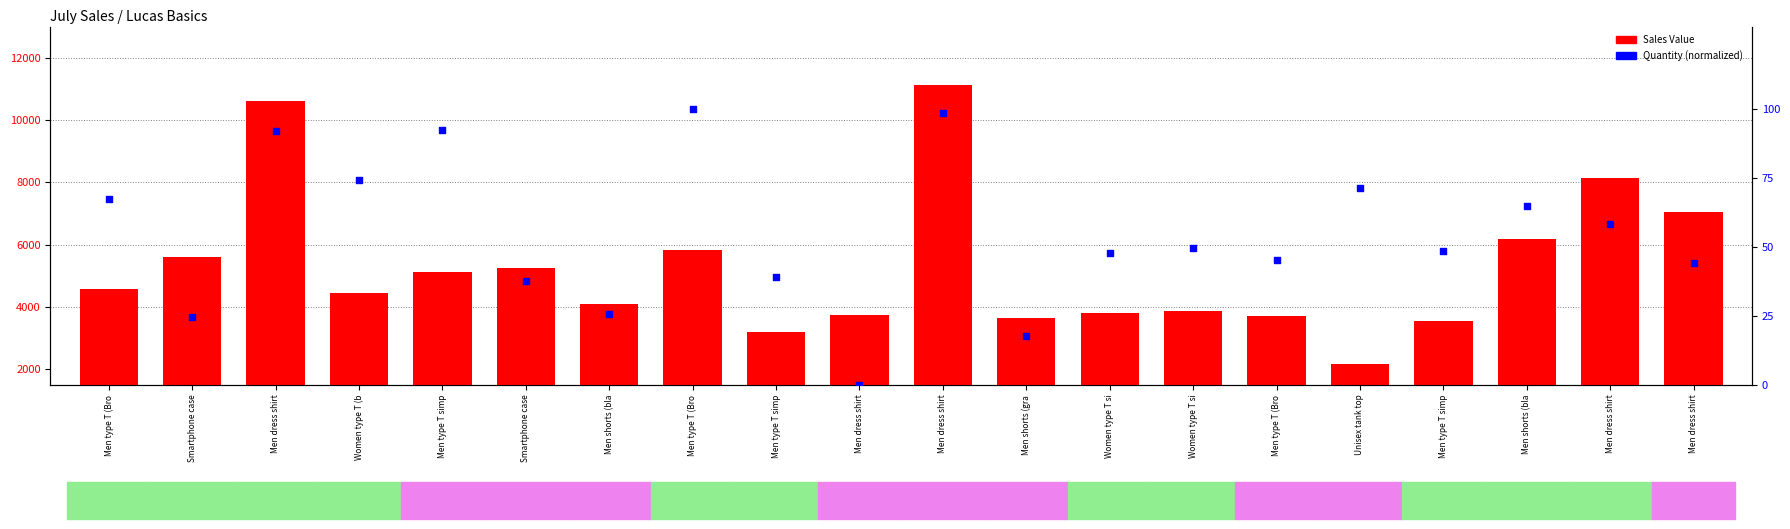

Which series has the largest Y range (max minus min)?

Sales Value